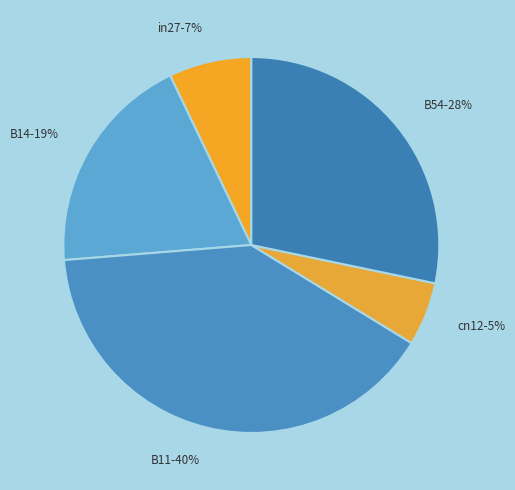

Is it true that B54 is 21% of the pie?

False